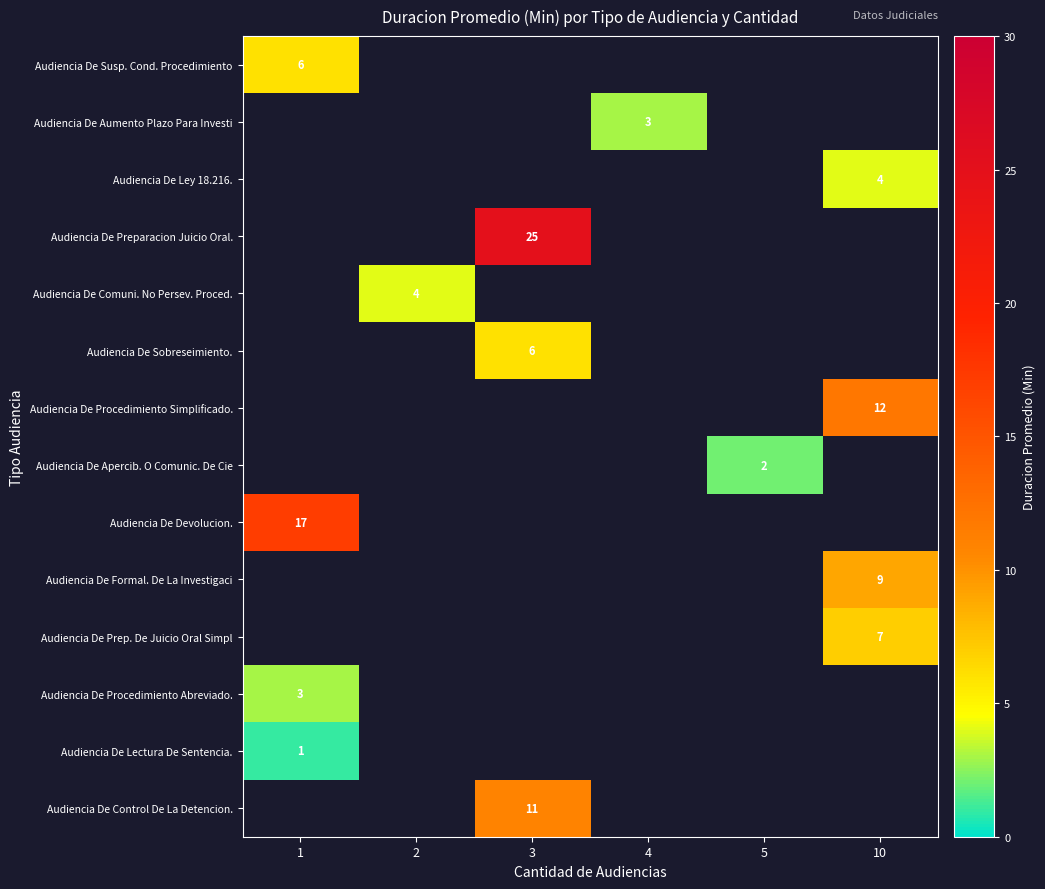

True or false: Audiencia De Sobreseimiento. has a value of 10 at 3.

False